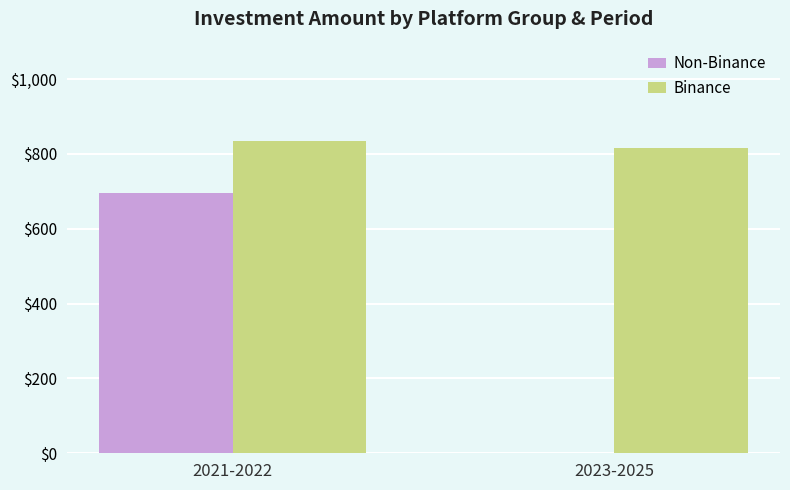

Is the value of Binance at 2023-2025 greater than the value of Non-Binance at 2021-2022?

Yes